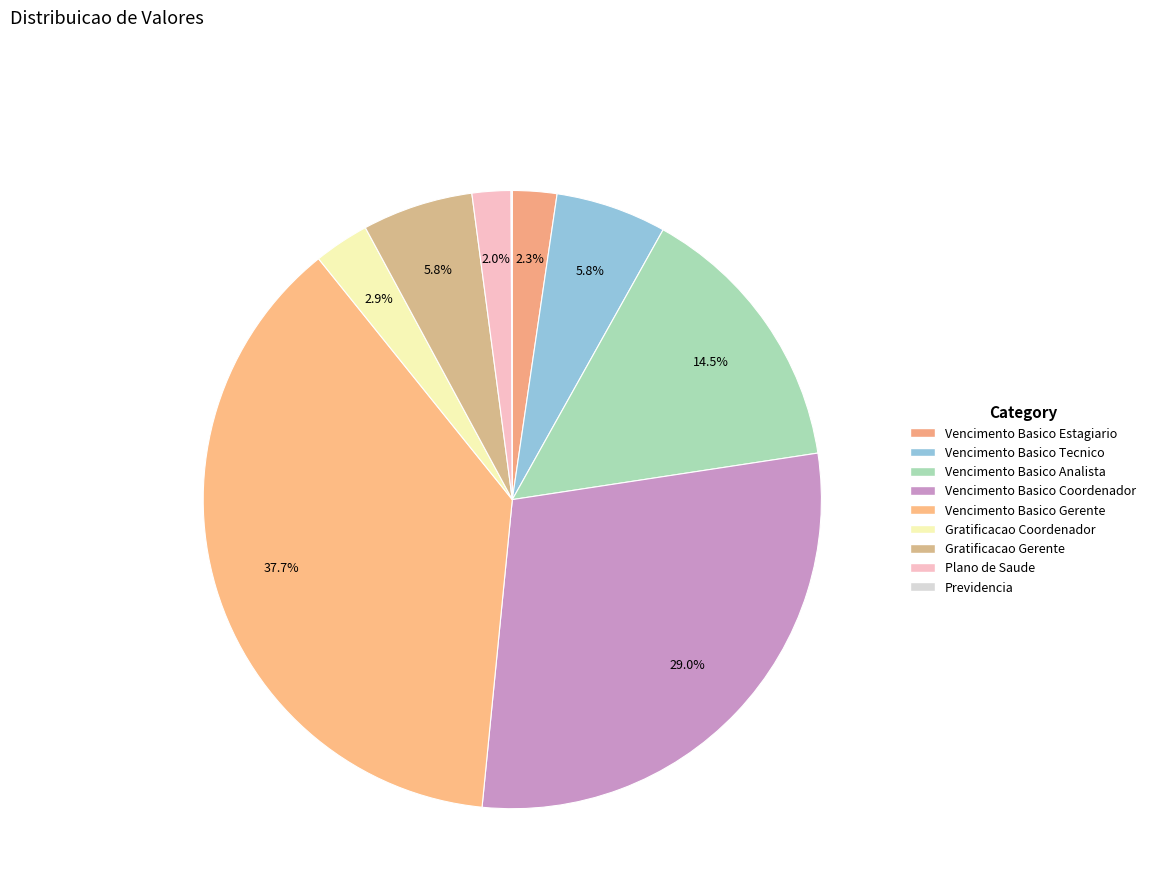

Which slice is the largest?

Vencimento Basico Gerente